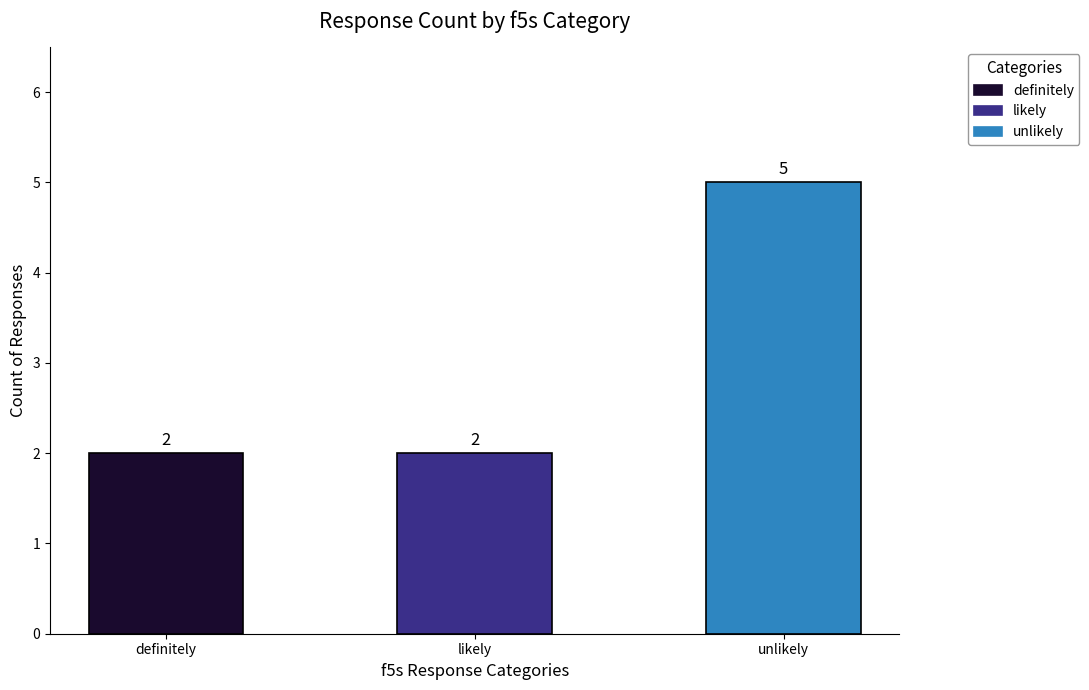

What is the change in value from likely to unlikely?

+3